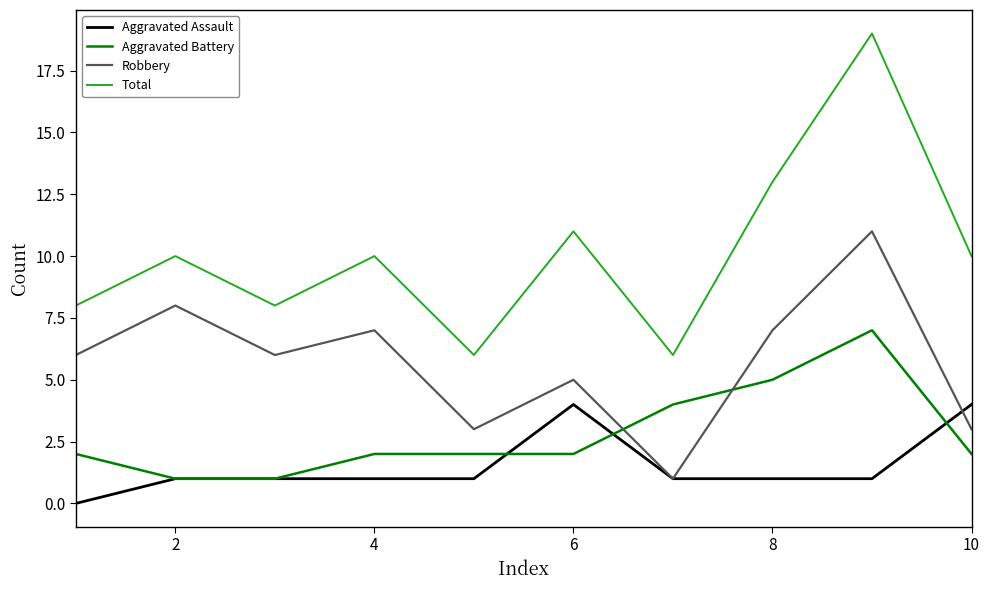

Rank the series by their maximum value, from highest to lowest.

Total, Robbery, Aggravated Battery, Aggravated Assault